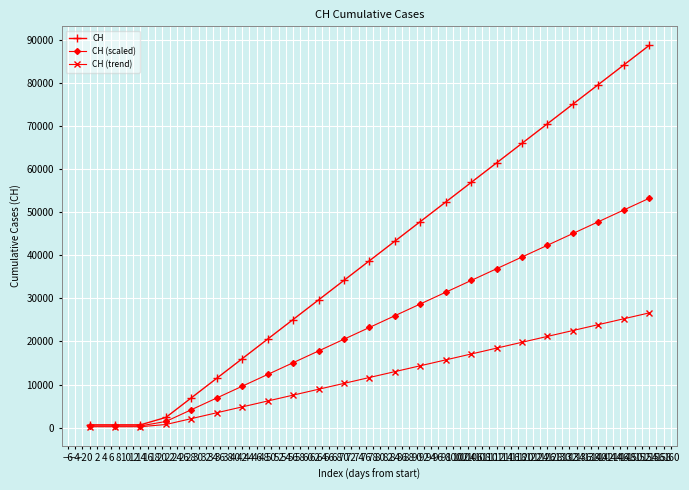

What is the smallest value displayed?

189.3